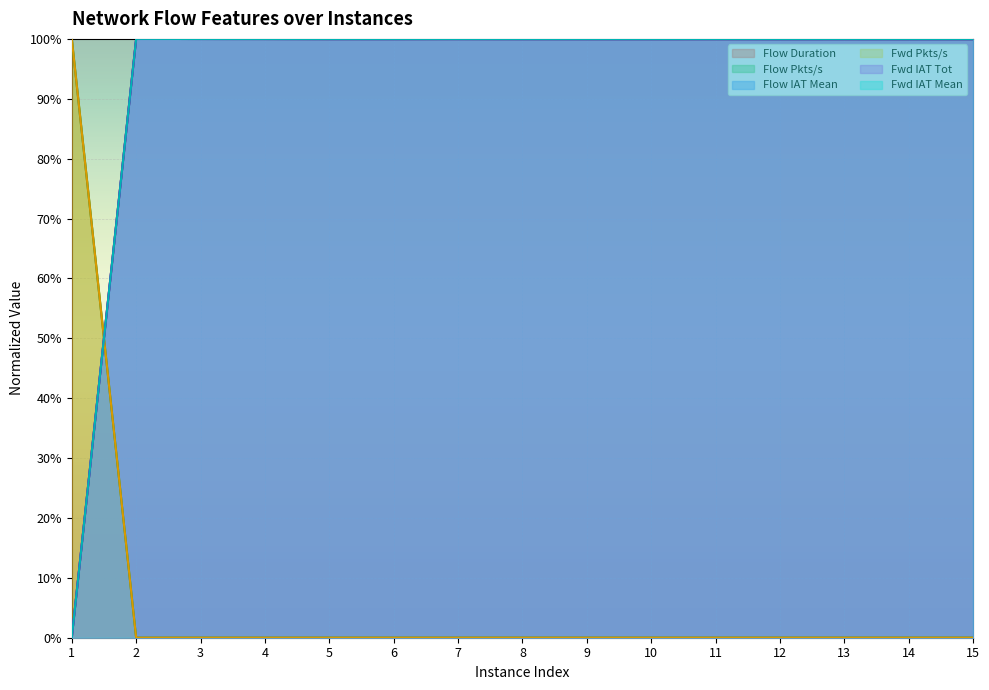

At which category is the sum across all series the highest?

2